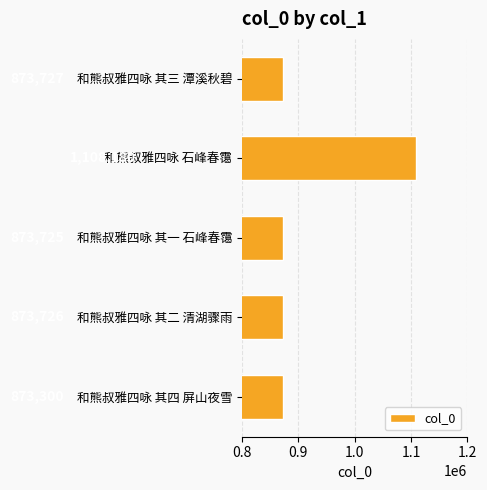

What is the sum of all values?

4602658